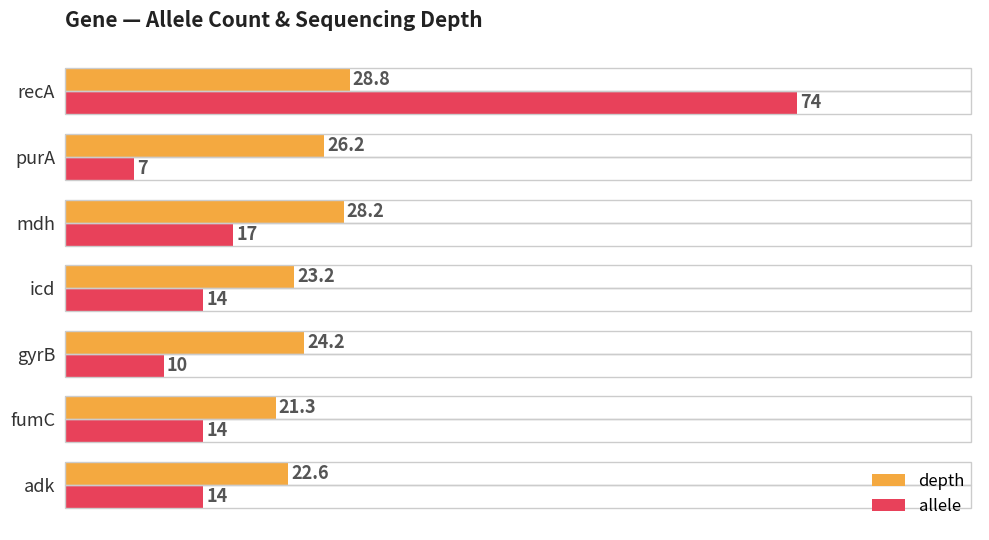

What value does the depth series have at gyrB?

24.2